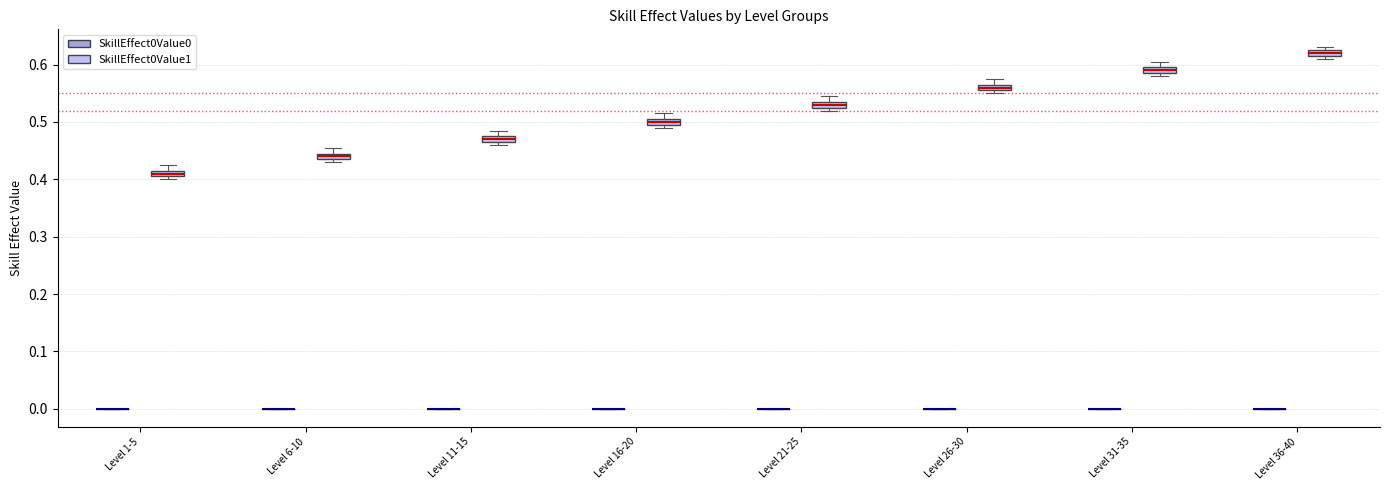

Where is the lower edge of the box for Level 31-35 (SkillEffect0Value1) on the y-axis? The values are not printed on the chart, so give them approximately, as read against the axis.

0.59